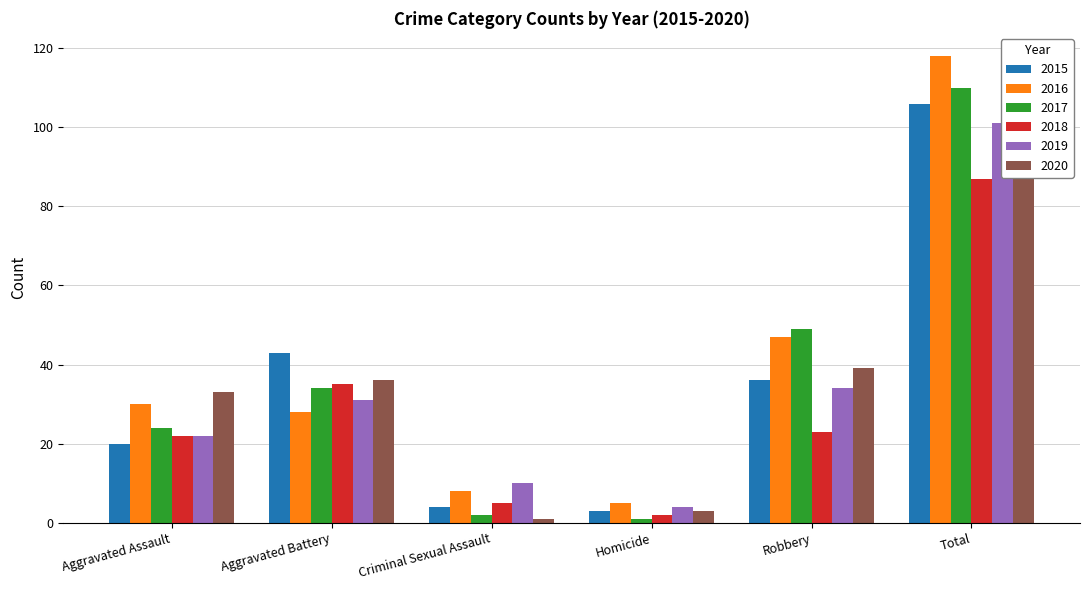

At how many categories does at least one series exceed 68?

1